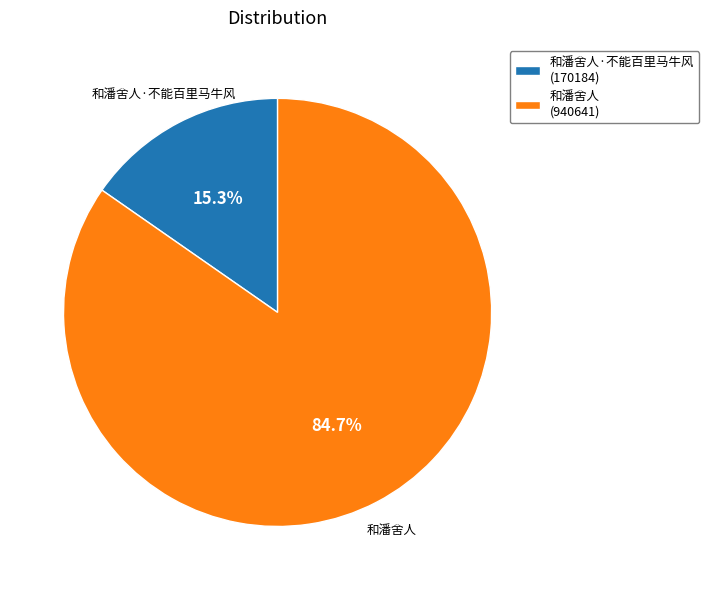

What percentage is the 和潘舍人 slice, to the nearest percent?

85%